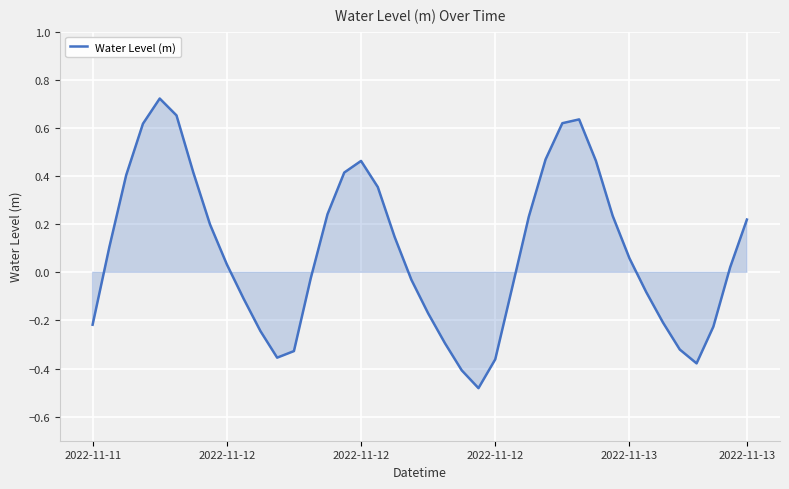

How many series are shown in this chart?

1